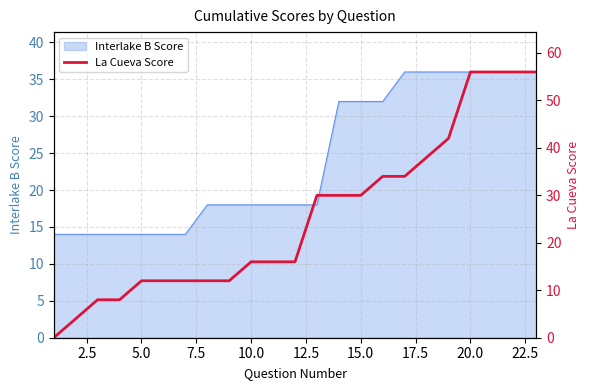

True or false: Interlake B Score has a value of 14 at 5.0.

True